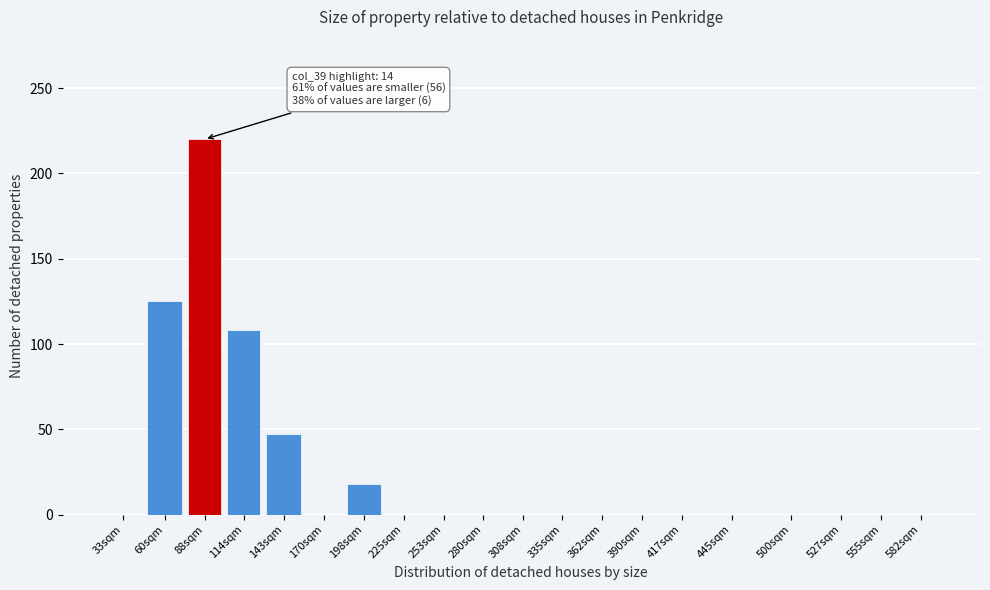

Reading left to right, extract all data points from this chart.

33sqm=0	60sqm=125	88sqm=220	114sqm=108	143sqm=47	170sqm=0	198sqm=18	225sqm=0	253sqm=0	280sqm=0	308sqm=0	335sqm=0	362sqm=0	390sqm=0	417sqm=0	445sqm=0	500sqm=0	527sqm=0	555sqm=0	582sqm=0